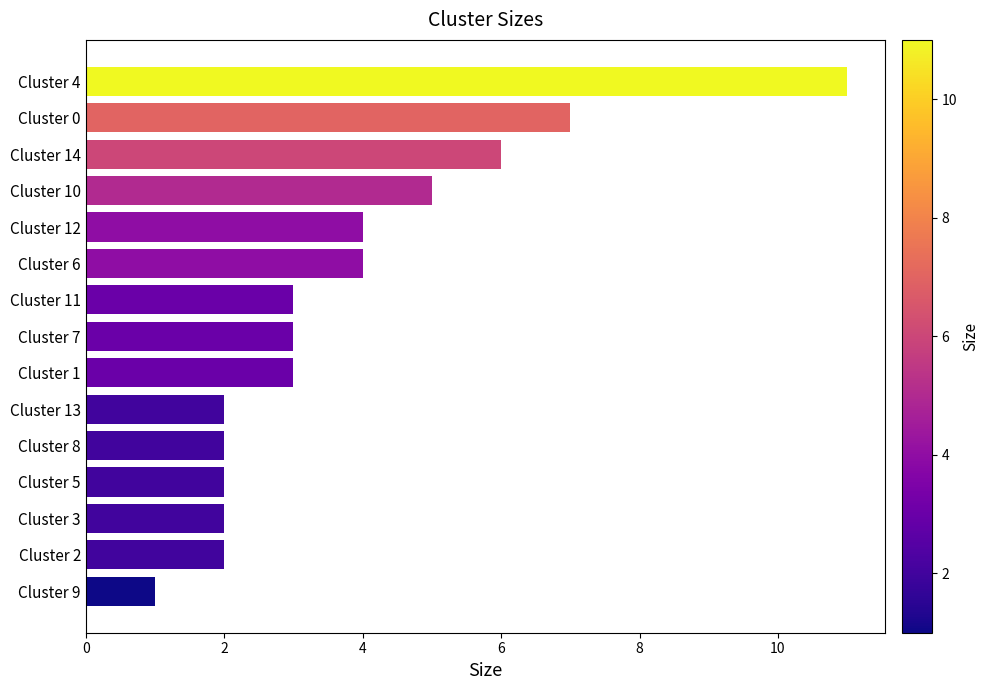

Which has a higher value, Cluster 0 or Cluster 1?

Cluster 0